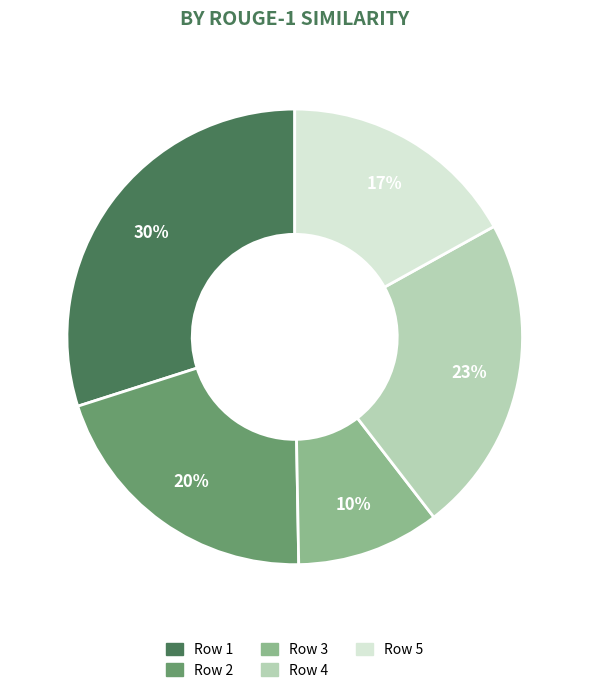

To the nearest percent, what is the difference between the largest and smallest slice percentages?

20%